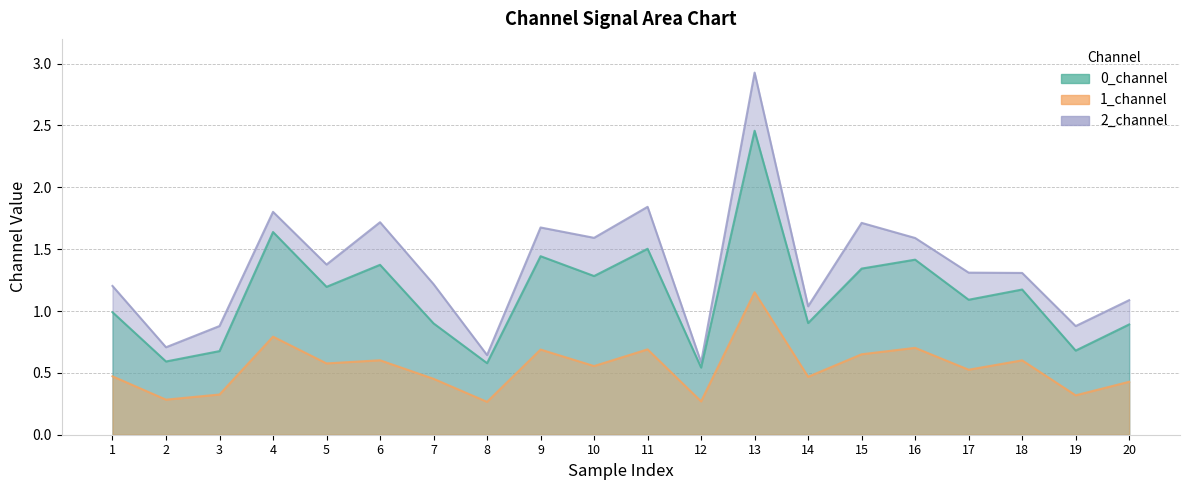

Rank the series at 6 from lowest to highest value.

1_channel, 0_channel, 2_channel